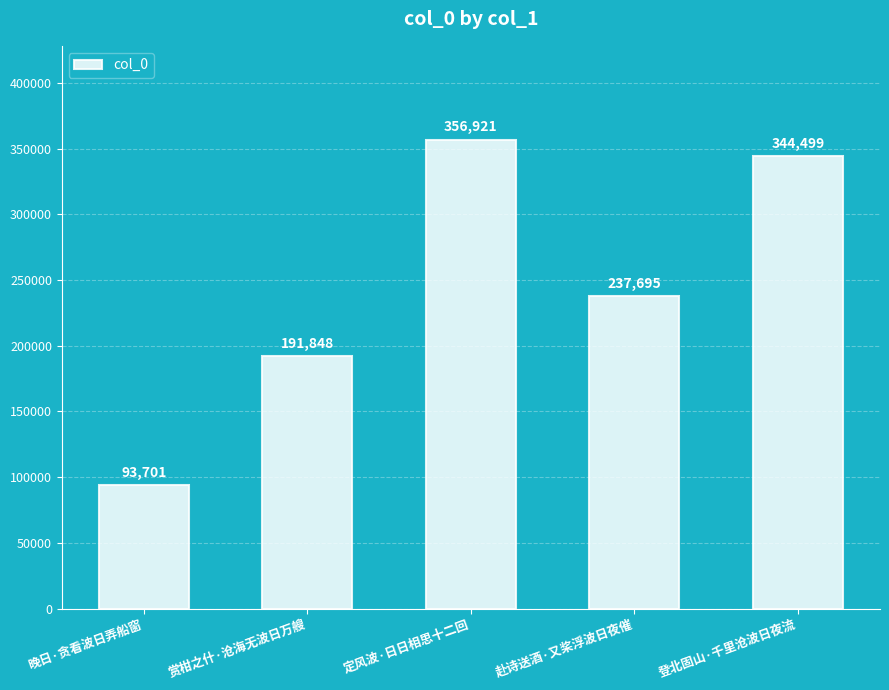

Reading right to left, extract all data points from this chart.

344499	237695	356921	191848	93701